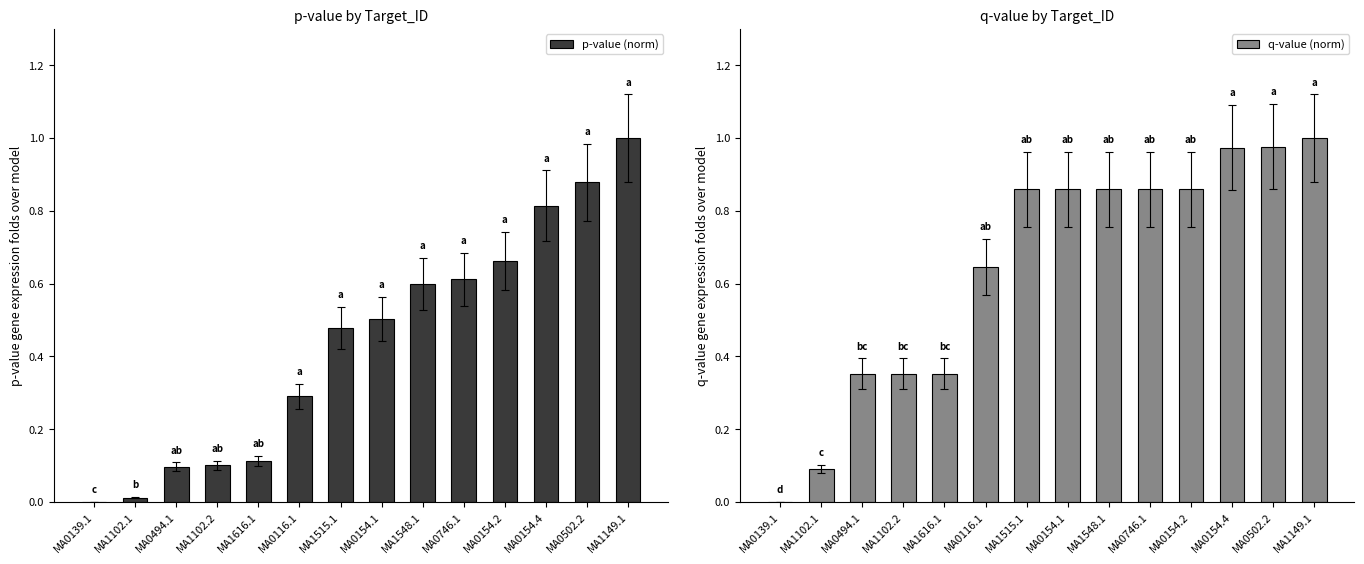

The q-value (norm) series shows 0.6 at MA1102.2. True or false?

False